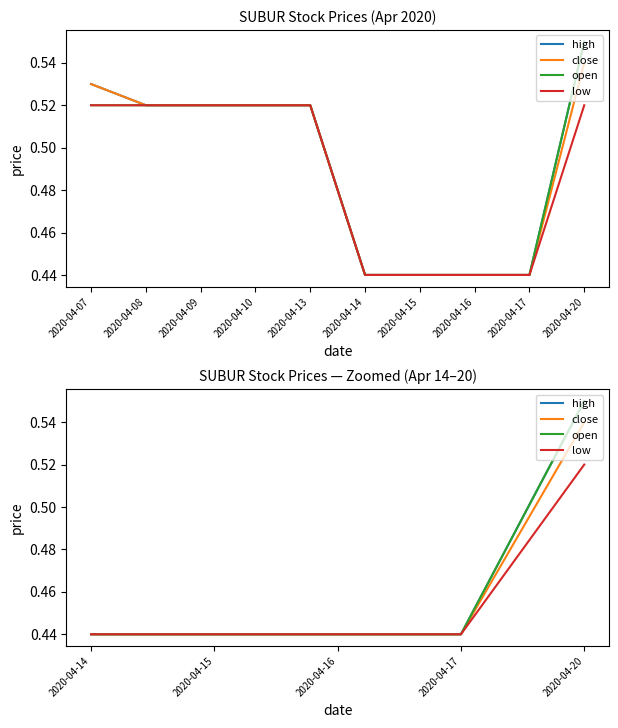

Count the number of categories in the chart.

5